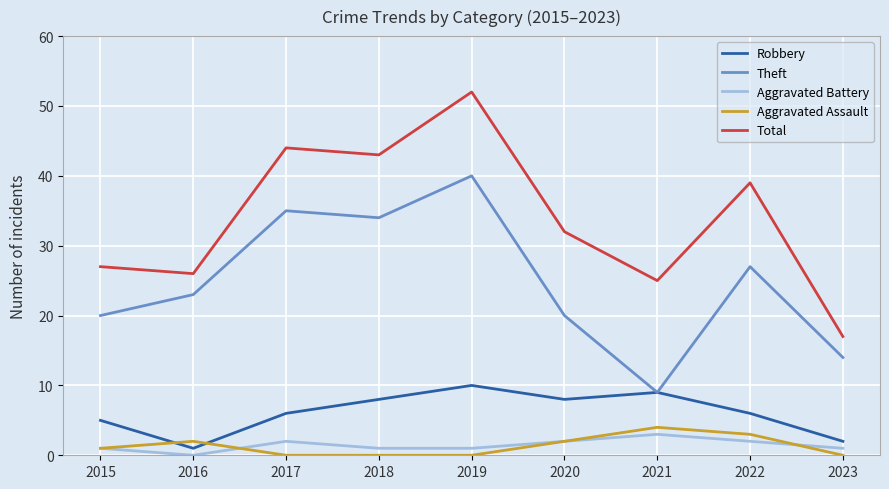

The Robbery series shows 12 at 2021. True or false?

False